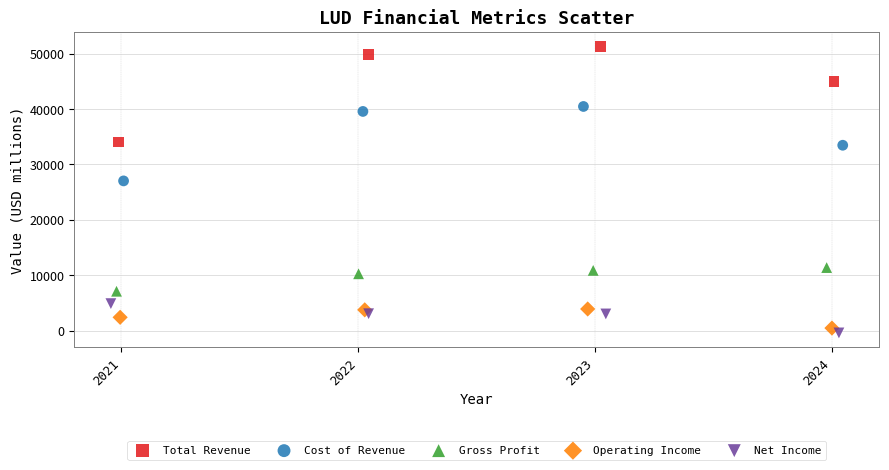

Which series reaches the maximum Y coordinate?

Total Revenue